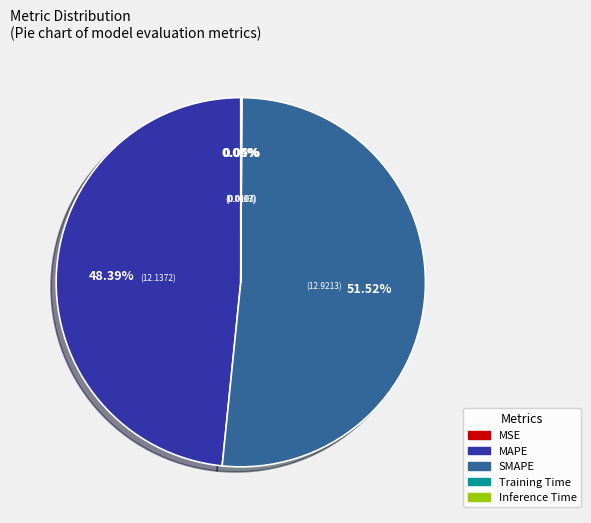

The SMAPE slice represents 64% of the pie. True or false?

False